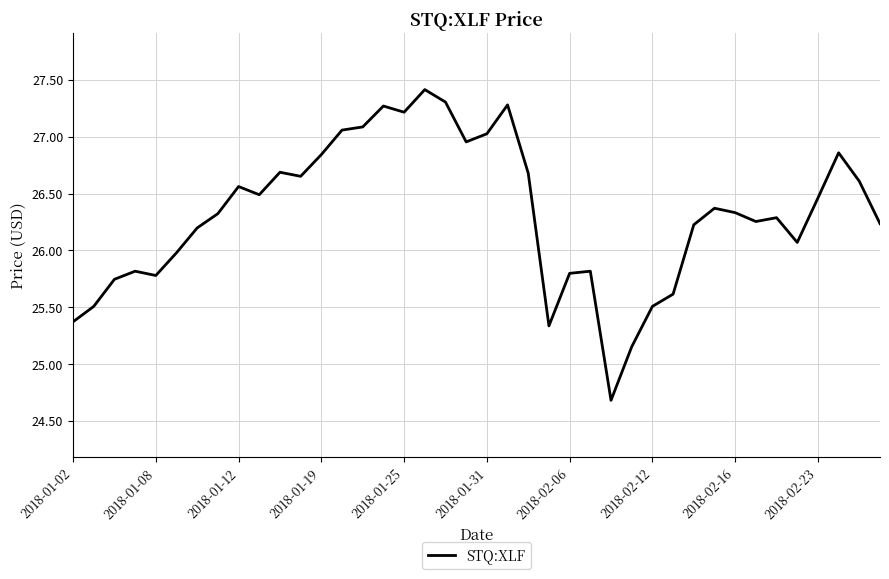

What is the greatest value displayed?

27.4